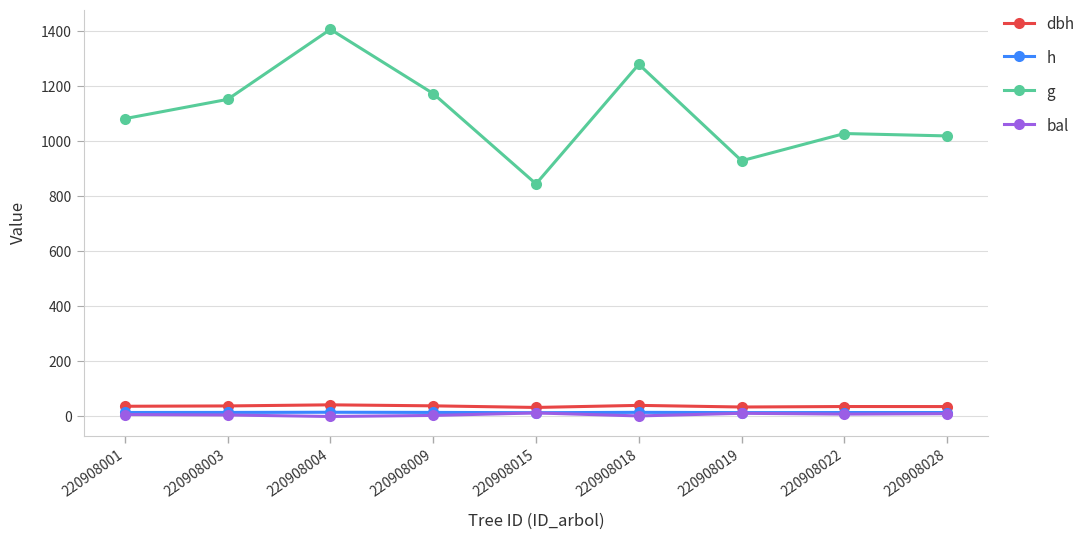

What is the difference between the maximum and minimum values in the dbh series?

9.5